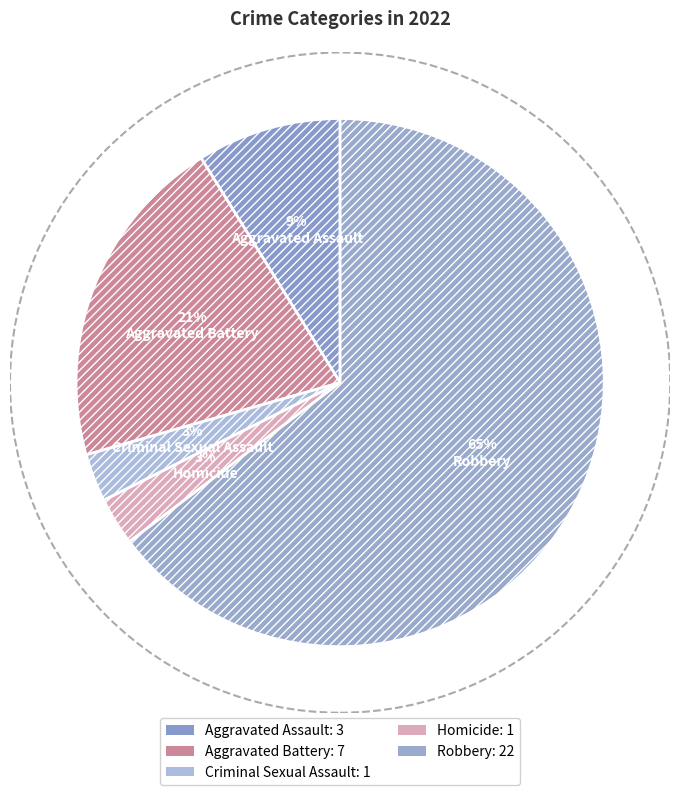

How many segments does this pie chart have?

5